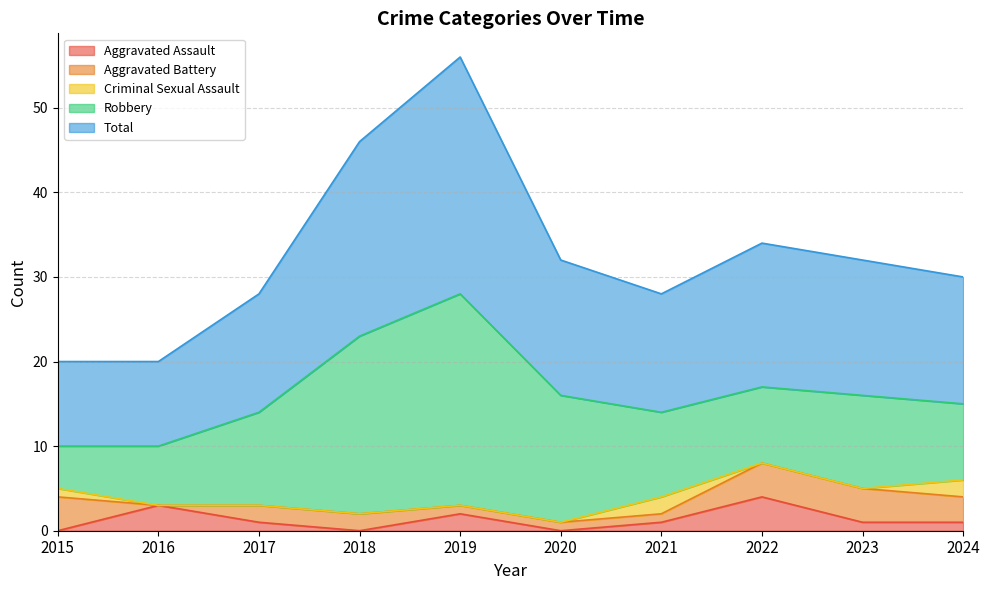

What is the sum of the Robbery values at 2017 and 2020?

26